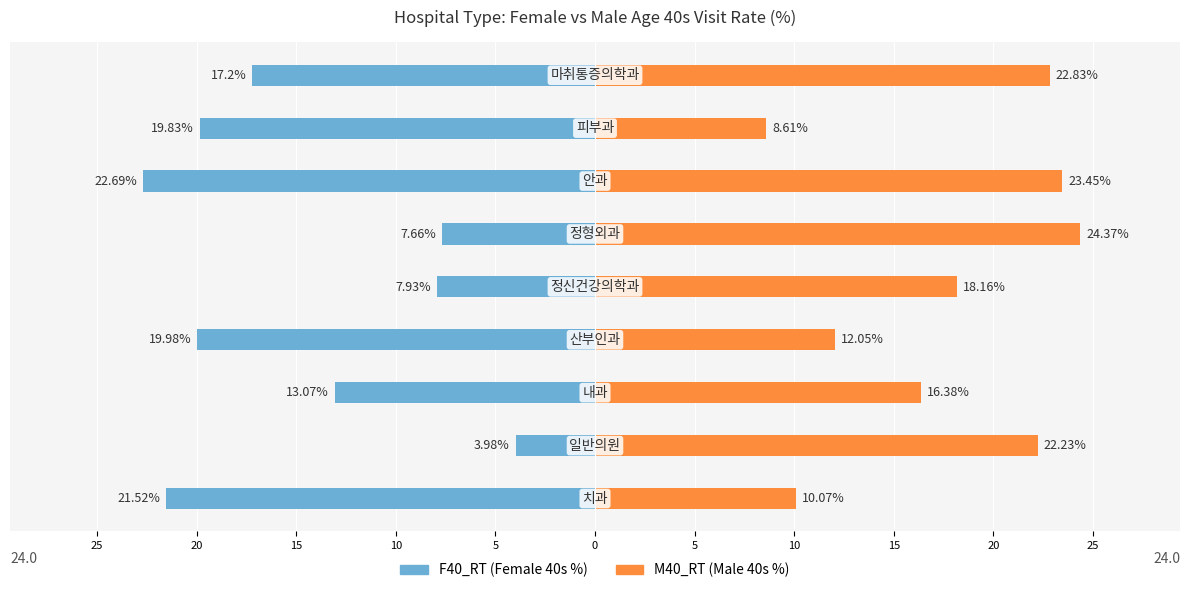

Which series changed the most between 25 and 10?

F40_RT